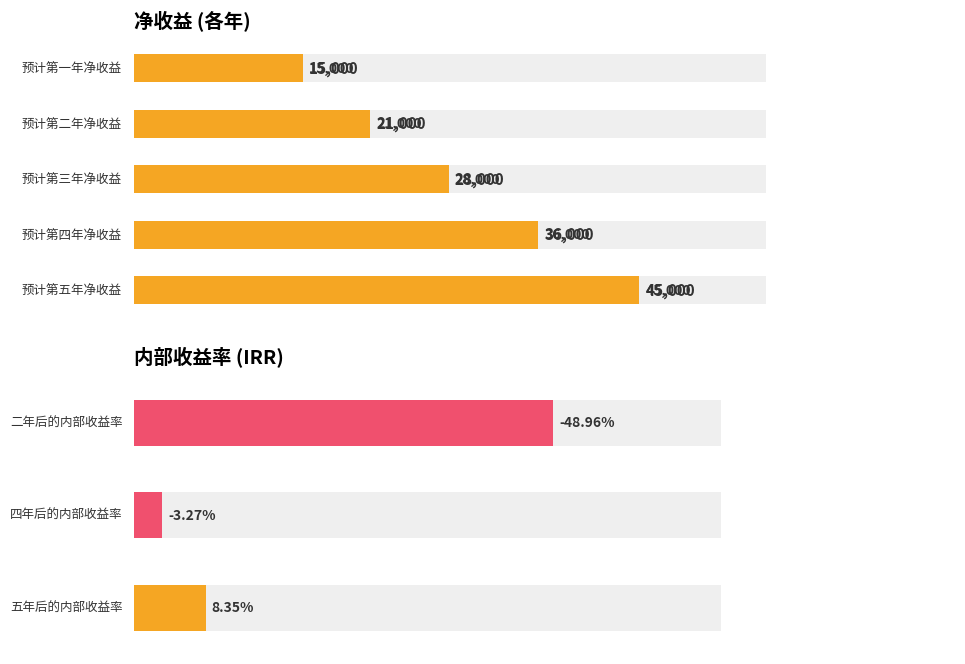

What is the label of the 6th bar from the right?

预计第三年净收益